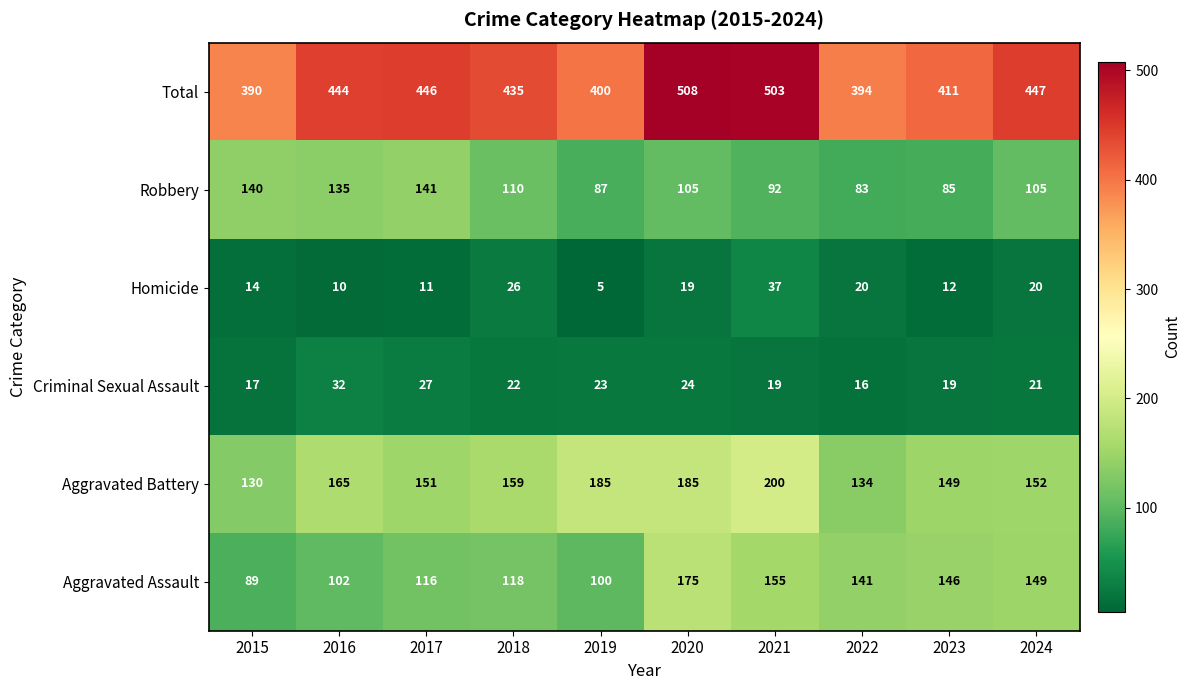

Rank the series at 2018 from highest to lowest value.

Total, Aggravated Battery, Aggravated Assault, Robbery, Homicide, Criminal Sexual Assault